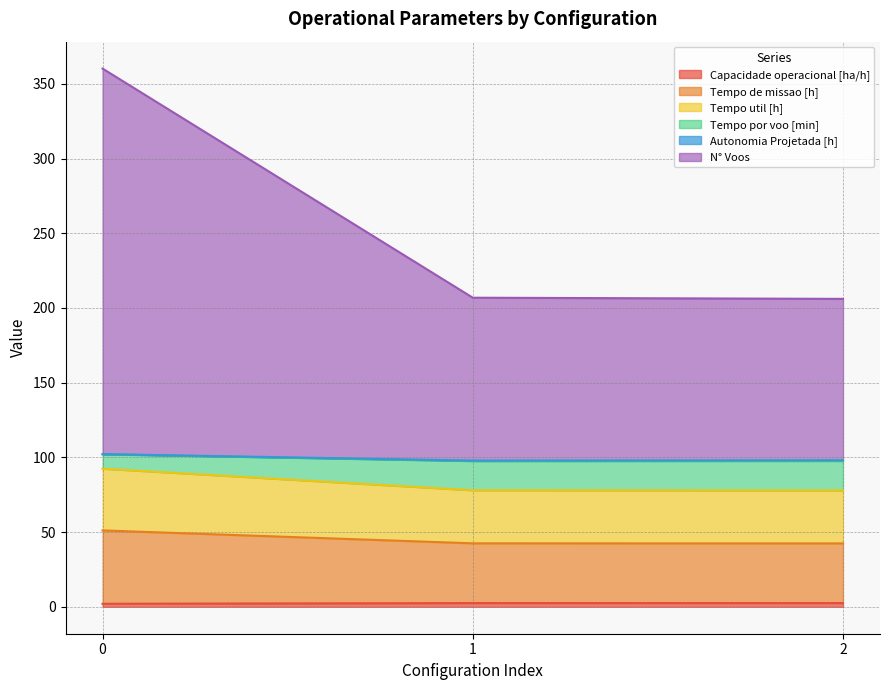

Does the chart display data point markers on the line(s)?

No